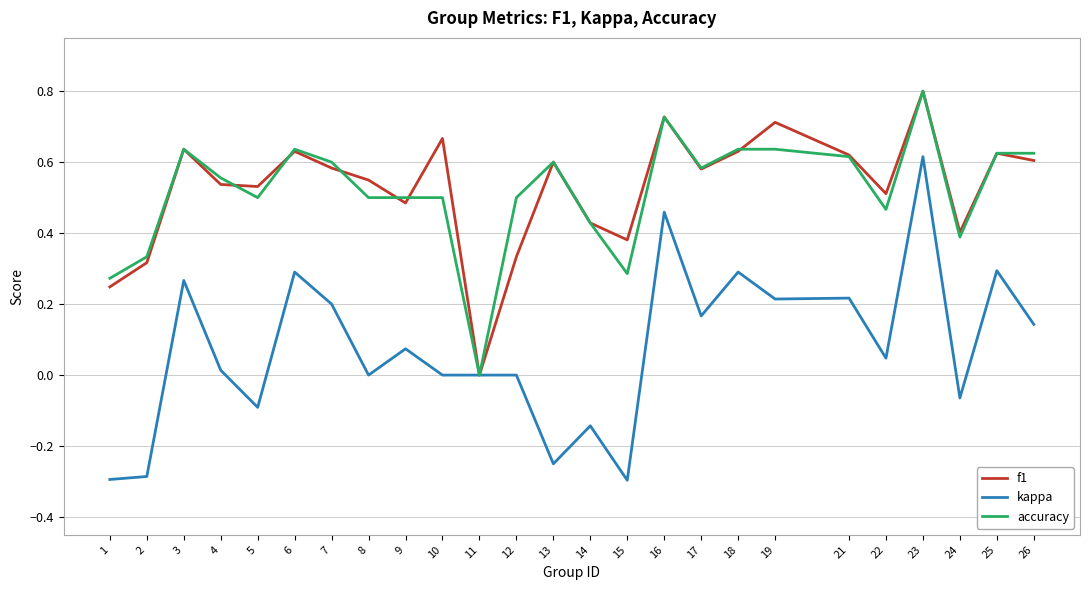

At 7, list the series in order from smallest to largest.

kappa, f1, accuracy